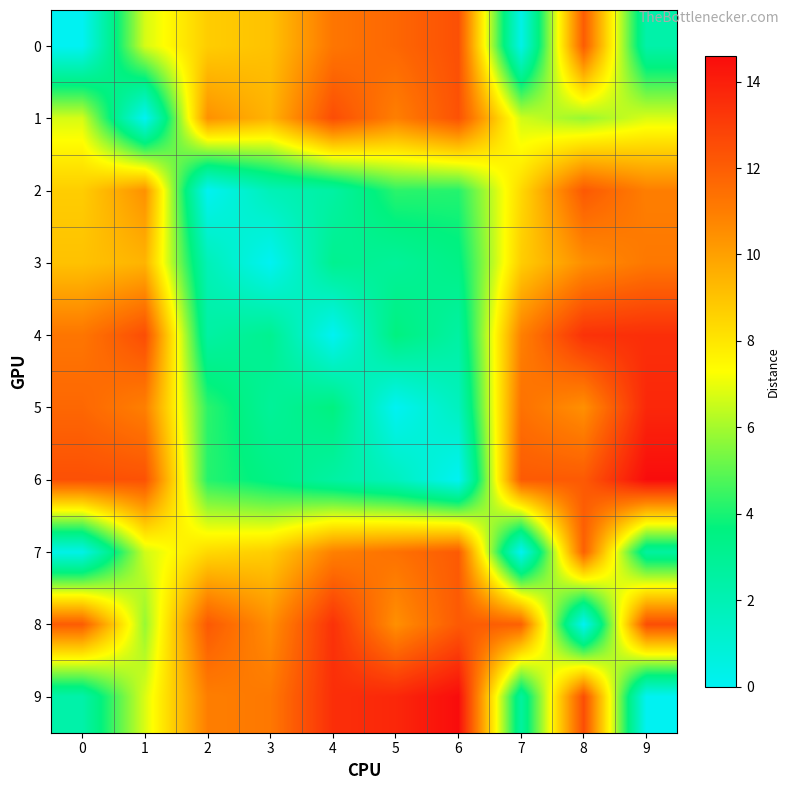

What is the greatest value displayed?

14.6